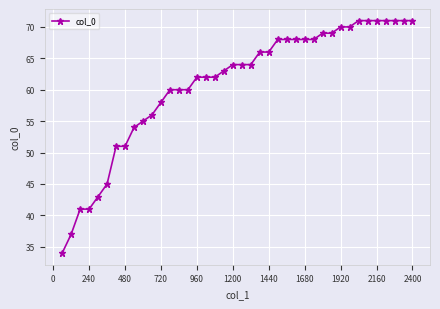

What is the difference between the maximum and minimum values?

37